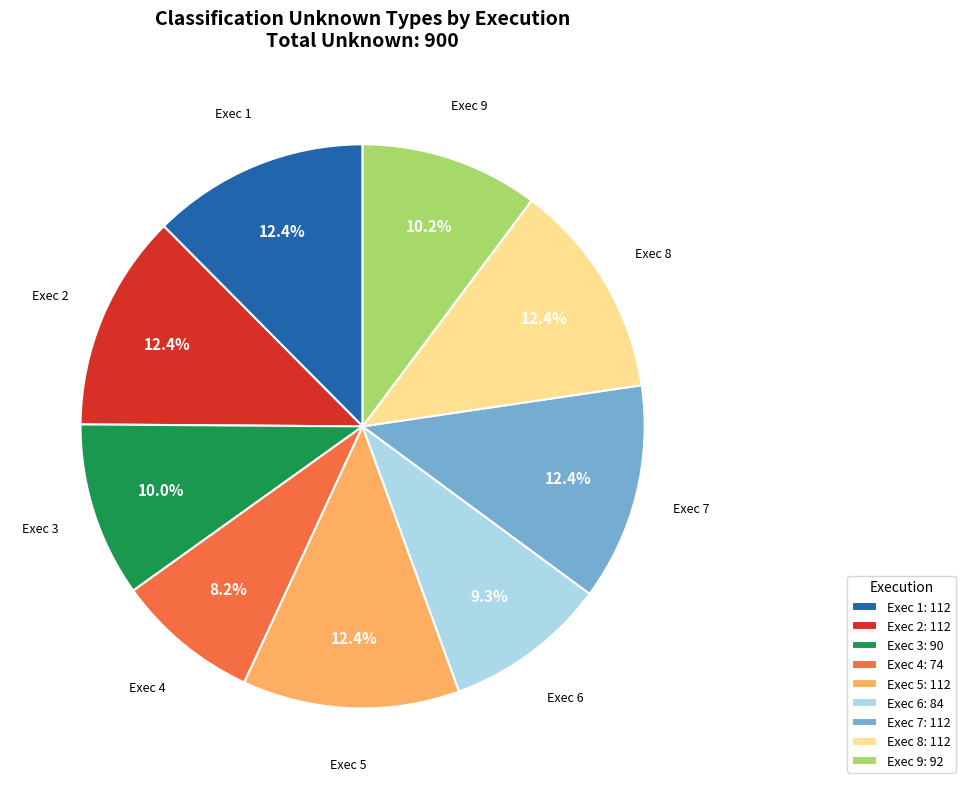

What is the smallest slice in the pie chart?

Exec 4